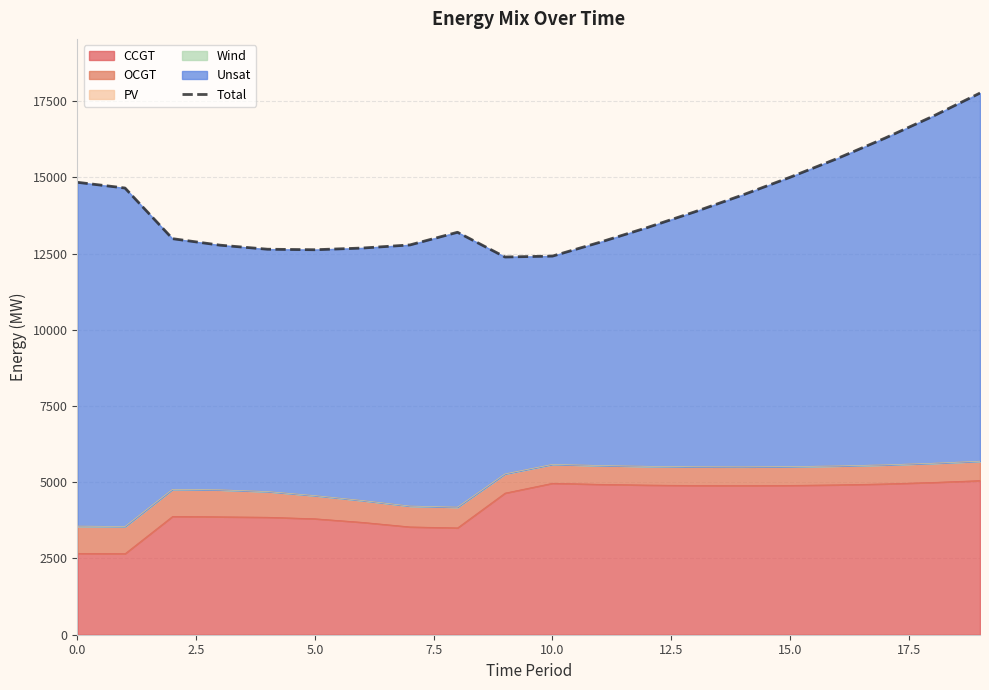

What is the label of the 4th point from the left?

7.5